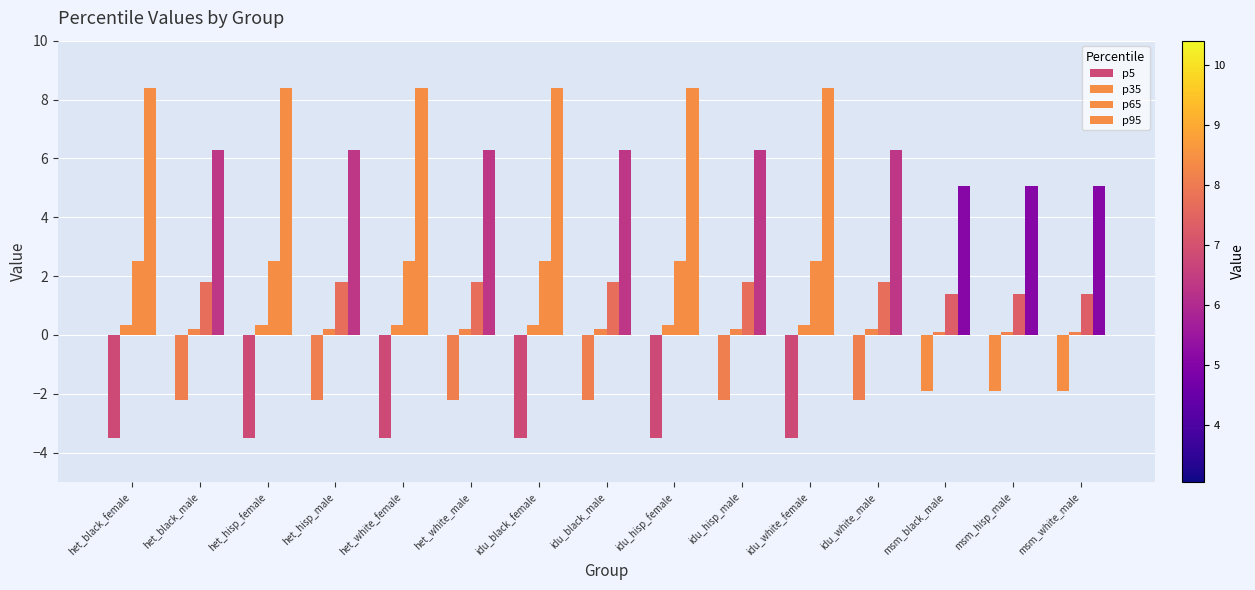

Reading left to right, transcribe all the data shown in this chart.

p5: het_black_female=-3.5	het_black_male=-2.2	het_hisp_female=-3.5	het_hisp_male=-2.2	het_white_female=-3.5	het_white_male=-2.2	idu_black_female=-3.5	idu_black_male=-2.2	idu_hisp_female=-3.5	idu_hisp_male=-2.2	idu_white_female=-3.5	idu_white_male=-2.2	msm_black_male=-1.9	msm_hisp_male=-1.9	msm_white_male=-1.9
p35: het_black_female=0.3	het_black_male=0.2	het_hisp_female=0.3	het_hisp_male=0.2	het_white_female=0.3	het_white_male=0.2	idu_black_female=0.3	idu_black_male=0.2	idu_hisp_female=0.3	idu_hisp_male=0.2	idu_white_female=0.3	idu_white_male=0.2	msm_black_male=0.1	msm_hisp_male=0.1	msm_white_male=0.1
p65: het_black_female=2.5	het_black_male=1.8	het_hisp_female=2.5	het_hisp_male=1.8	het_white_female=2.5	het_white_male=1.8	idu_black_female=2.5	idu_black_male=1.8	idu_hisp_female=2.5	idu_hisp_male=1.8	idu_white_female=2.5	idu_white_male=1.8	msm_black_male=1.4	msm_hisp_male=1.4	msm_white_male=1.4
p95: het_black_female=8.4	het_black_male=6.3	het_hisp_female=8.4	het_hisp_male=6.3	het_white_female=8.4	het_white_male=6.3	idu_black_female=8.4	idu_black_male=6.3	idu_hisp_female=8.4	idu_hisp_male=6.3	idu_white_female=8.4	idu_white_male=6.3	msm_black_male=5.0	msm_hisp_male=5.0	msm_white_male=5.0